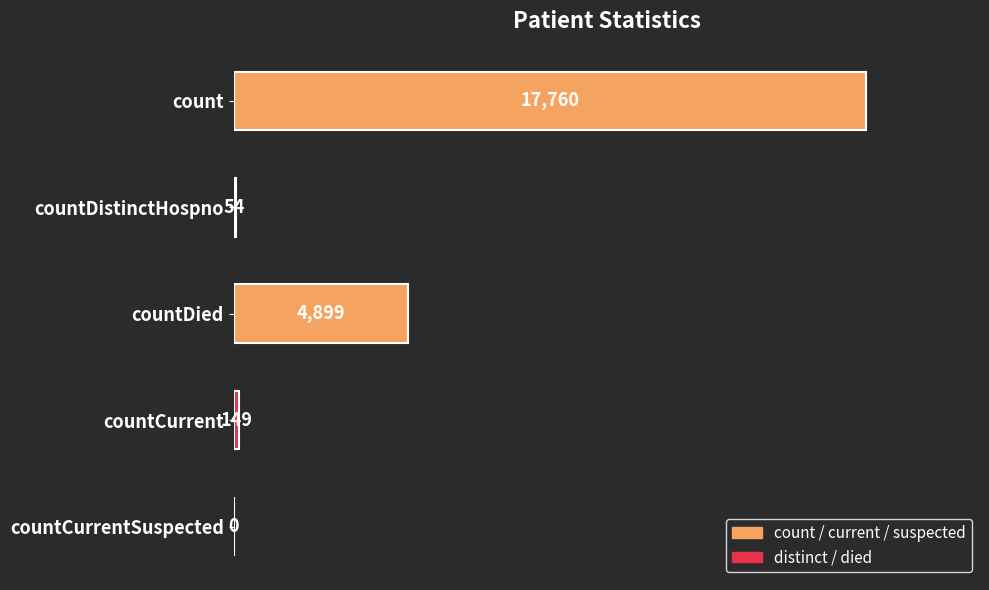

What is the change in value from count to countCurrent?

-17611